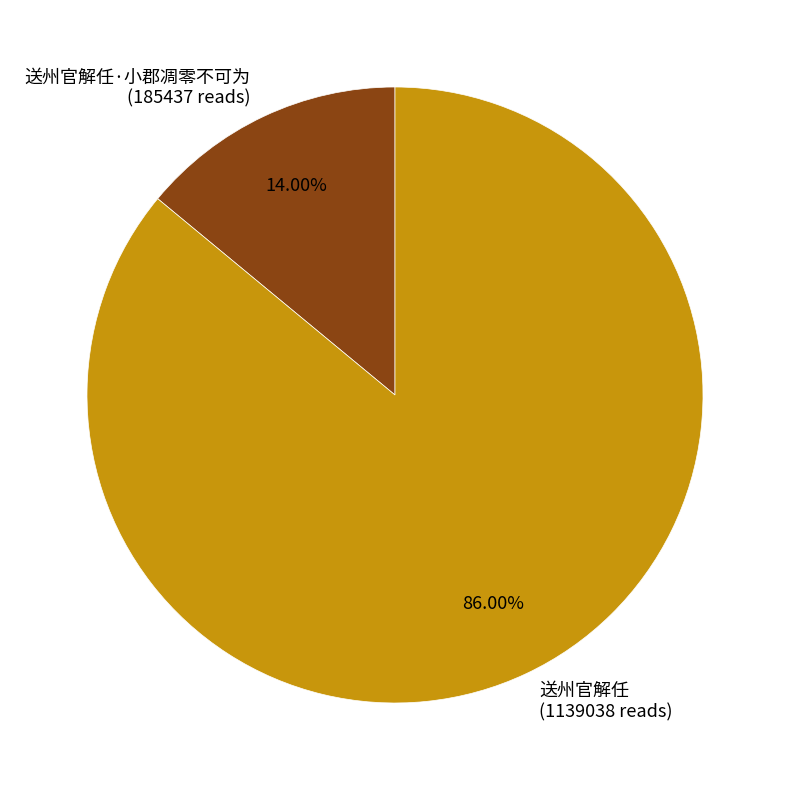

Between 送州官解任 and 送州官解任·小郡凋零不可为, which is larger?

送州官解任